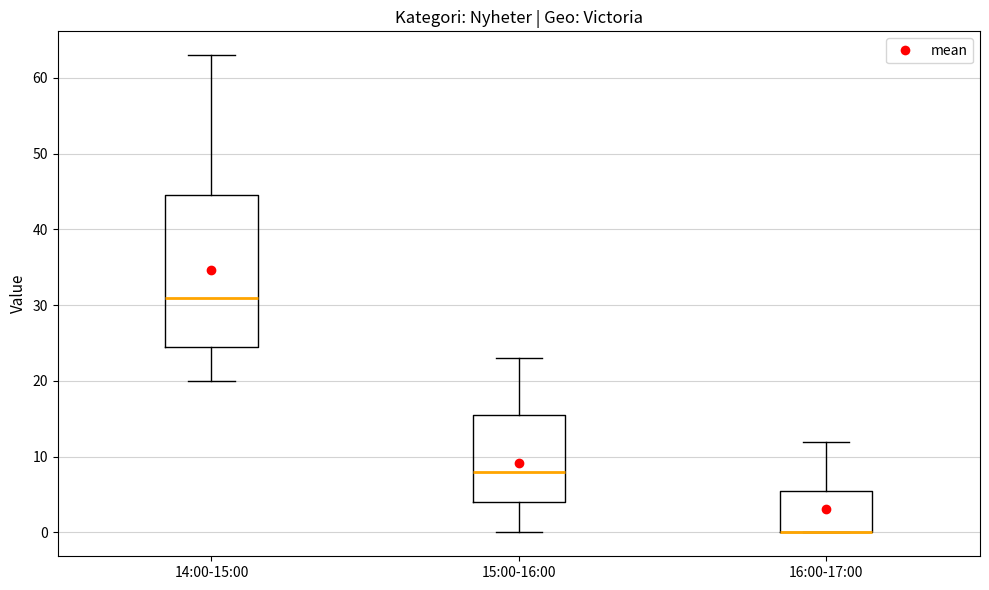

Reading left to right, read every box against the y-axis: the position of its median line, the range the box covers, and the ends of its whiskers. The values are not printed on the chart, so give them approximately, as read against the axis.

14:00-15:00: median 31, box 25 to 45, whiskers 20 to 63
15:00-16:00: median 8, box 4 to 16, whiskers 0 to 23
16:00-17:00: median 0 (drawn on the box's lower edge), box 0 to 6, whiskers 0 to 12